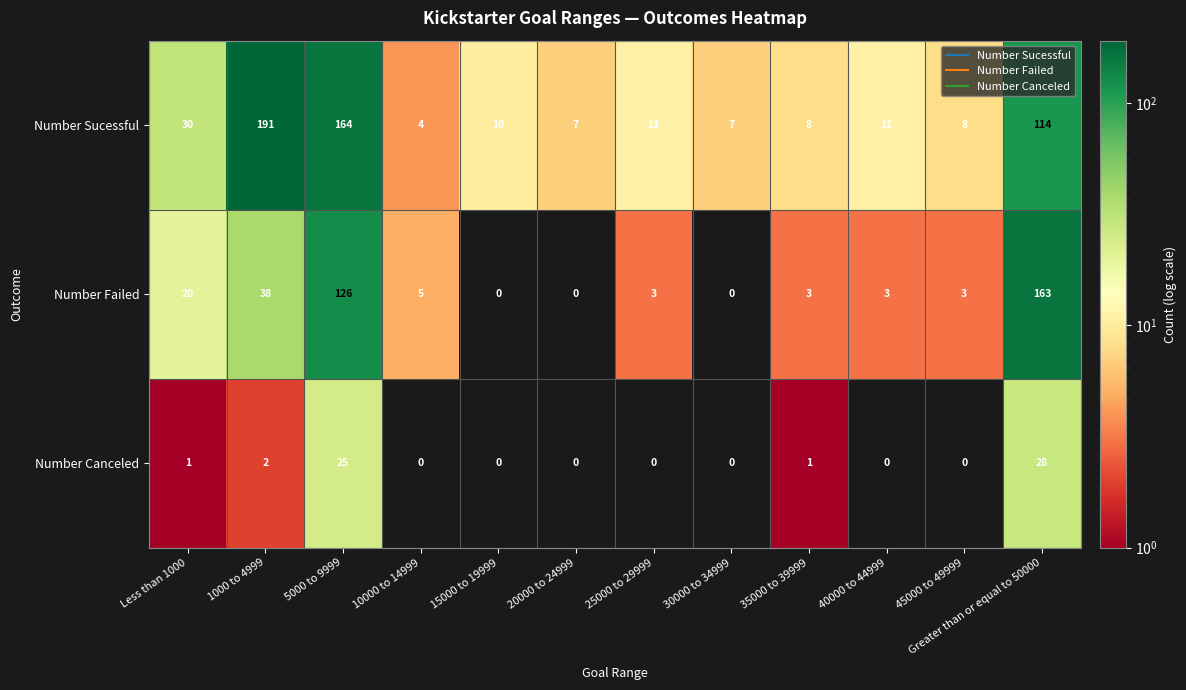

What is the difference between the maximum and minimum values in the Number Sucessful series?

187